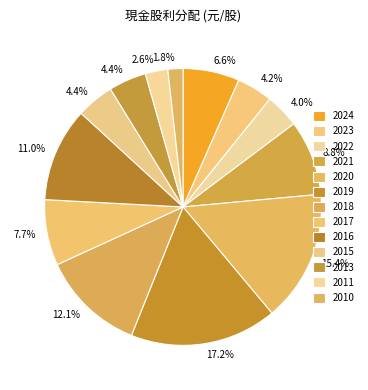

What percentage is the 2020 slice, to the nearest percent?

15%